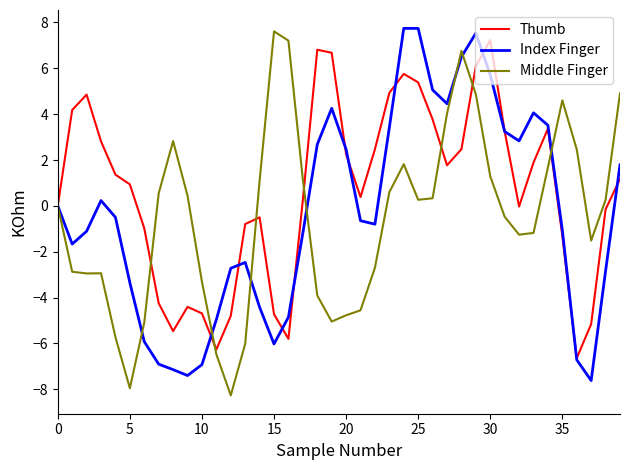

Which series has the largest total across all categories?

Thumb